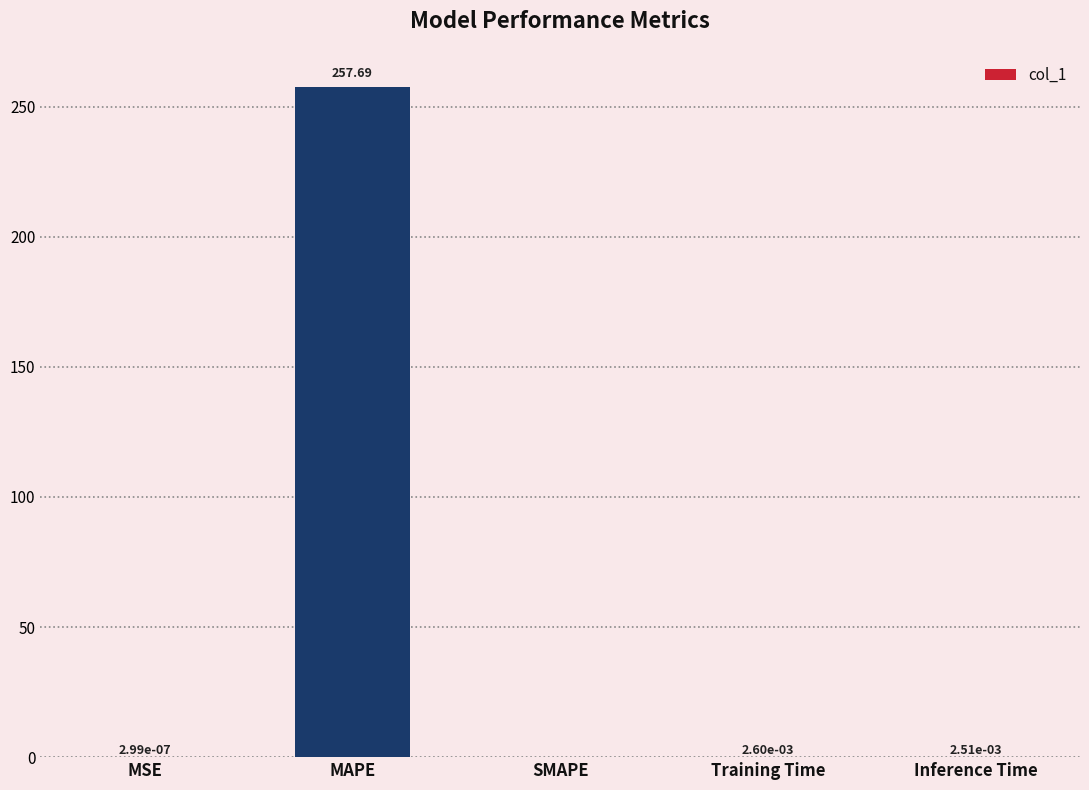

Which has a higher value, MAPE or MSE?

MAPE